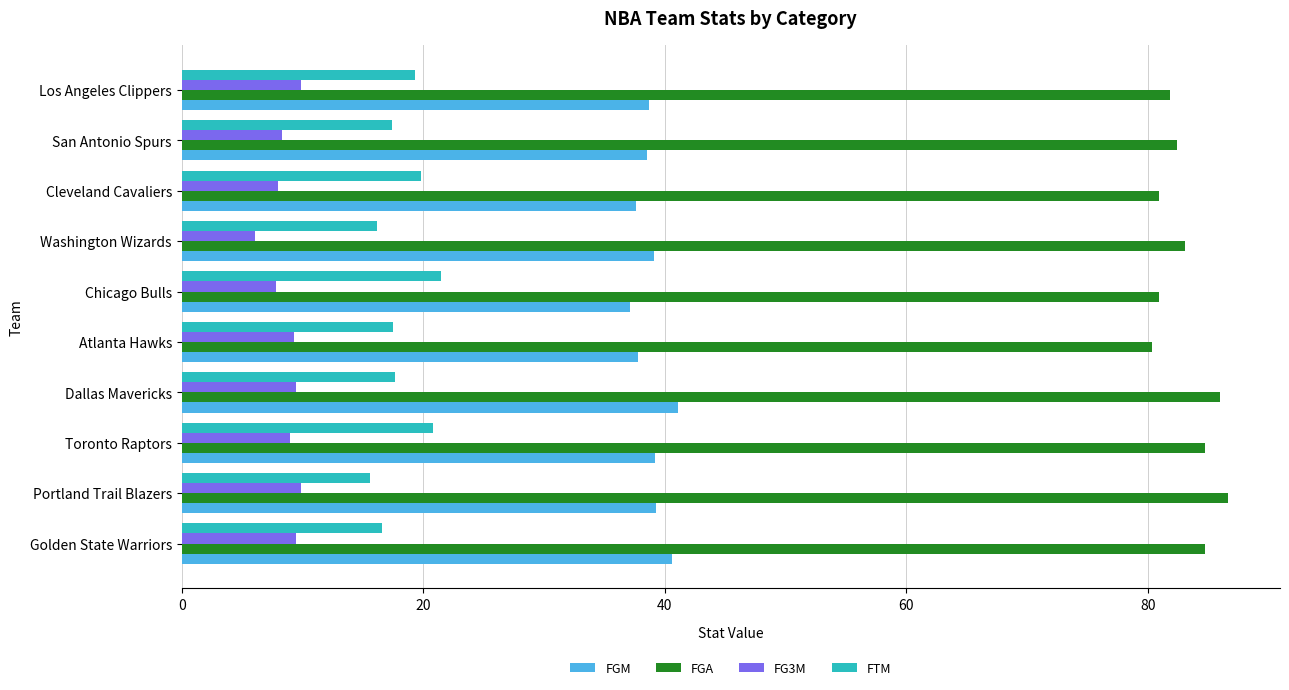

Is it true that FTM equals 21.5 at Chicago Bulls?

True